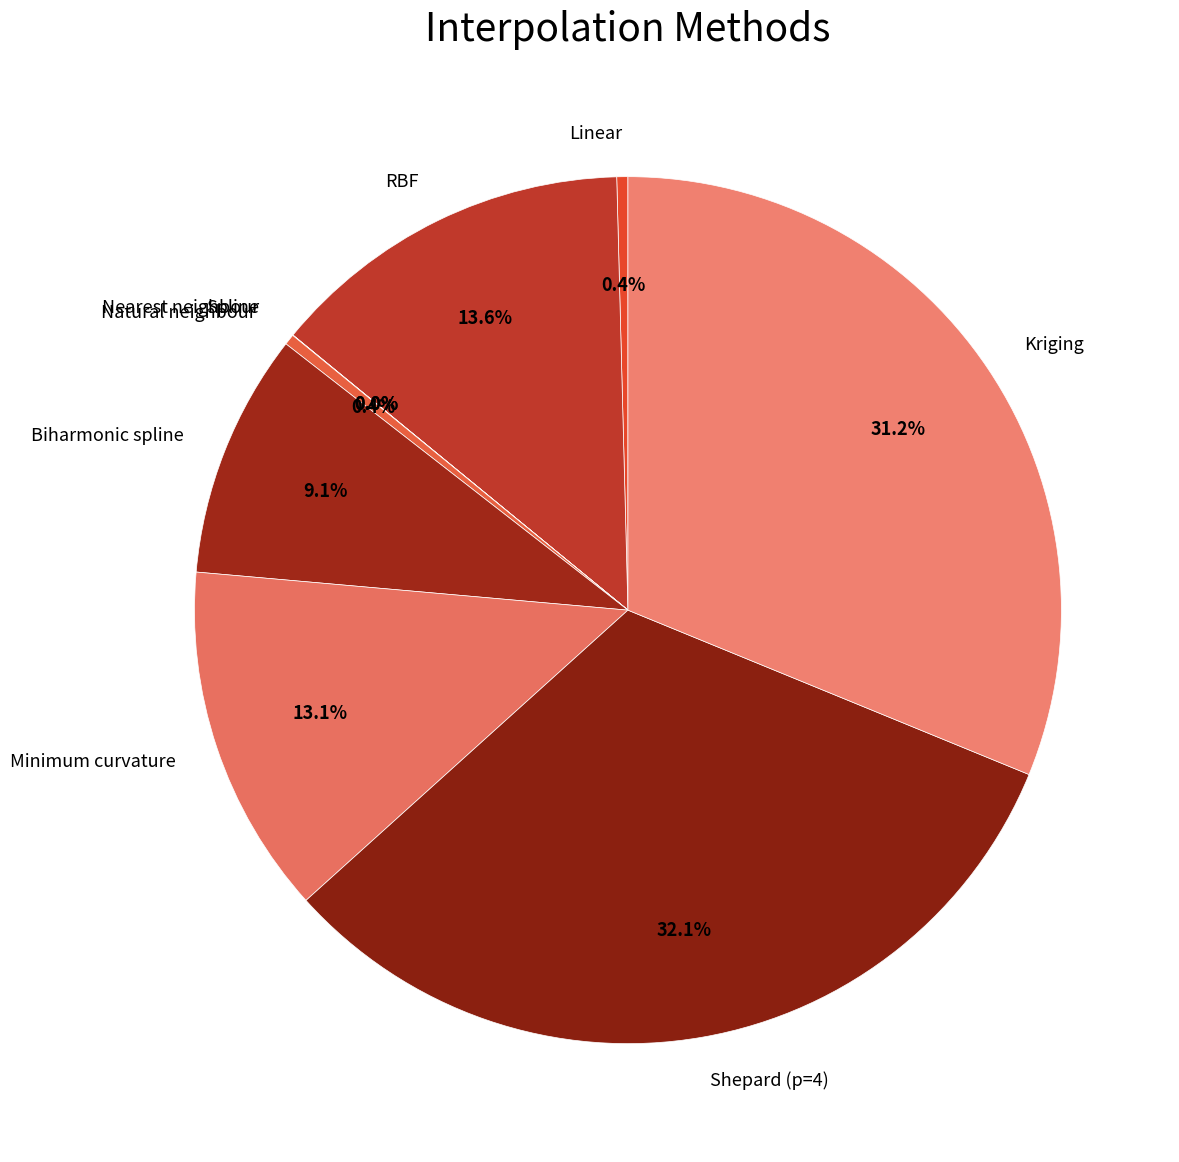

What percentage is NOT represented by Natural neighbour?

99.6%